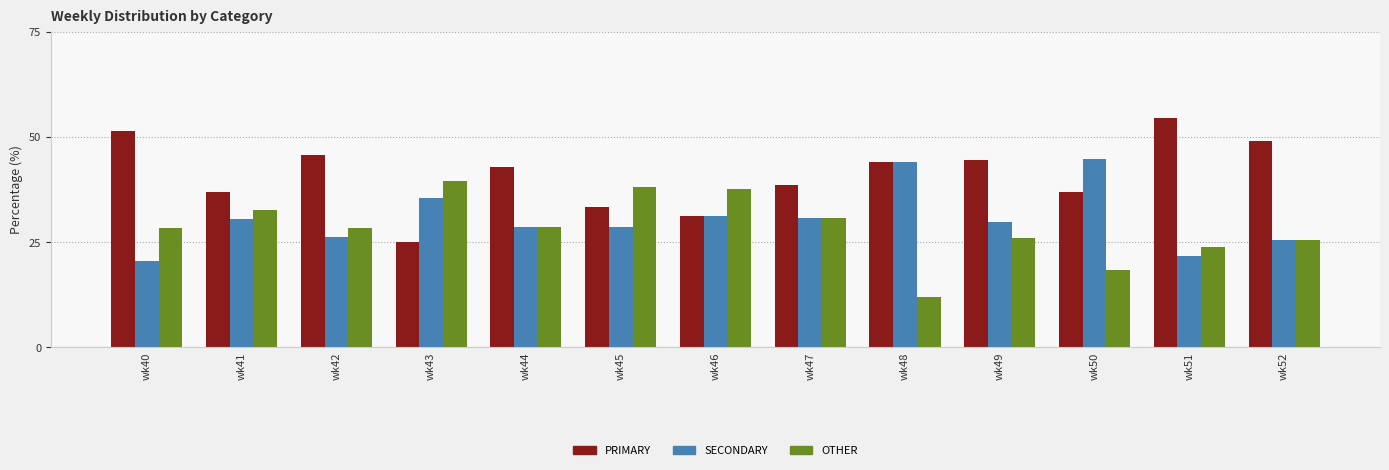

What is the sum of the OTHER values at wk42 and wk44?

56.8